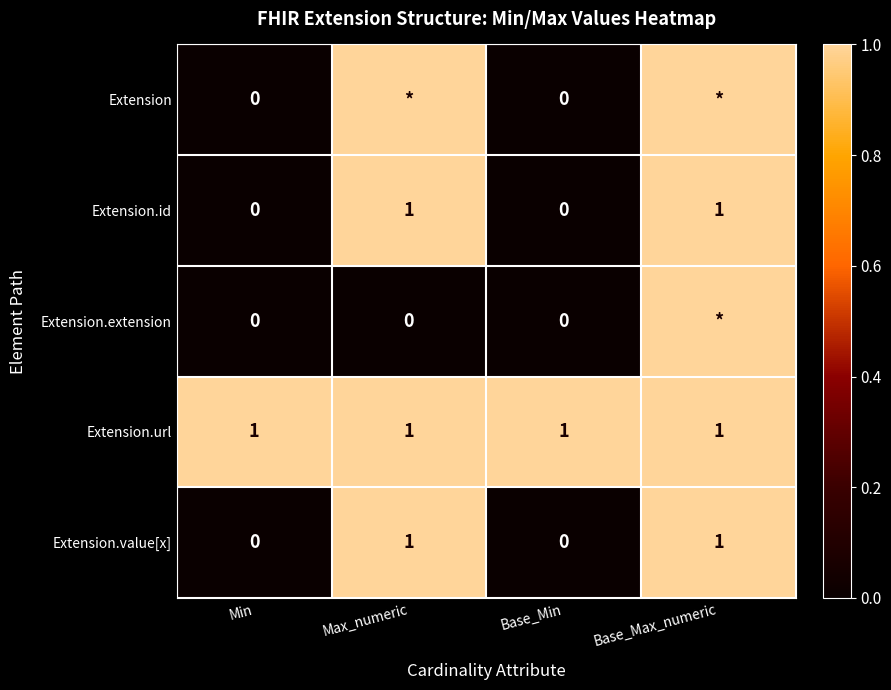

What is the maximum value for Extension.id?

1